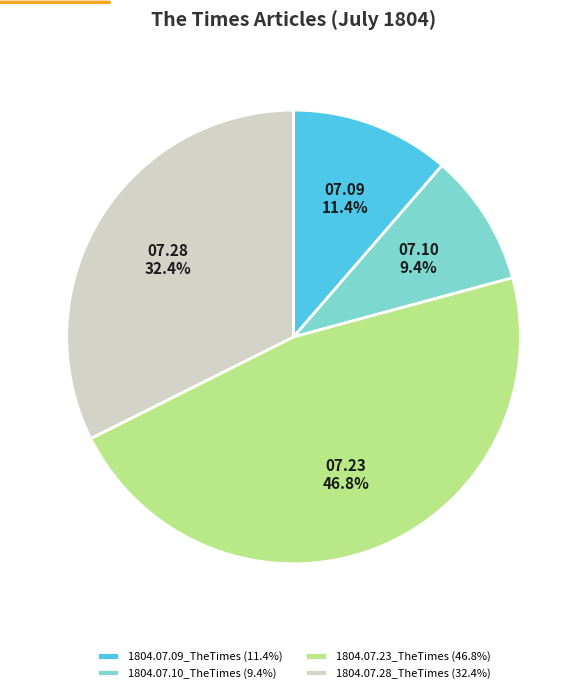

Which slice is the smallest?

1804.07.10_TheTimes